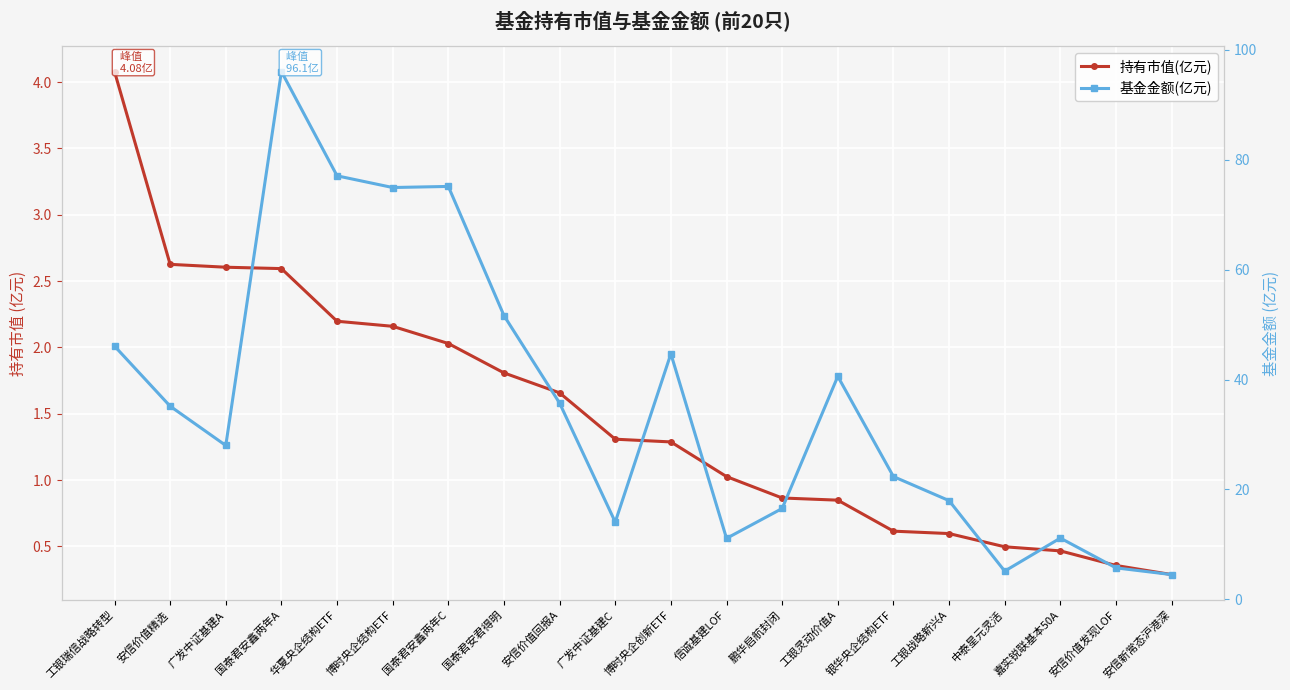

Reading right to left, transcribe all the data shown in this chart.

持有市值(亿元): 安信新常态沪港深=0.3	安信价值发现LOF=0.4	嘉实锐联基本50A=0.5	中泰星元灵活=0.5	工银战略新兴A=0.6	银华央企结构ETF=0.6	工银灵动价值A=0.8	鹏华启航封闭=0.9	信诚基建LOF=1.0	博时央企创新ETF=1.3	广发中证基建C=1.3	安信价值回报A=1.7	国泰君安君得明=1.8	国泰君安鑫两年C=2.0	博时央企结构ETF=2.2	华夏央企结构ETF=2.2	国泰君安鑫两年A=2.6	广发中证基建A=2.6	安信价值精选=2.6	工银瑞信战略转型=4.1
基金金额(亿元): 安信新常态沪港深=4.5	安信价值发现LOF=5.7	嘉实锐联基本50A=11.1	中泰星元灵活=5.1	工银战略新兴A=18.0	银华央企结构ETF=22.3	工银灵动价值A=40.6	鹏华启航封闭=16.5	信诚基建LOF=11.1	博时央企创新ETF=44.7	广发中证基建C=14.1	安信价值回报A=35.7	国泰君安君得明=51.6	国泰君安鑫两年C=75.2	博时央企结构ETF=75.0	华夏央企结构ETF=77.1	国泰君安鑫两年A=96.1	广发中证基建A=28.0	安信价值精选=35.1	工银瑞信战略转型=46.1